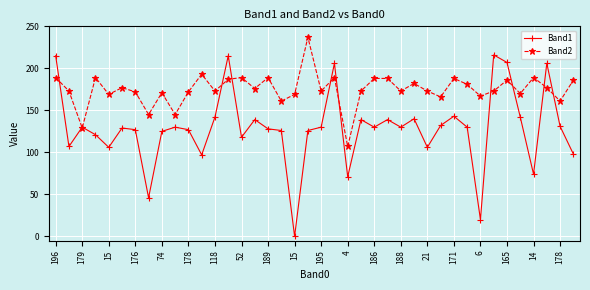

What are all the series names shown in the legend?

Band1, Band2